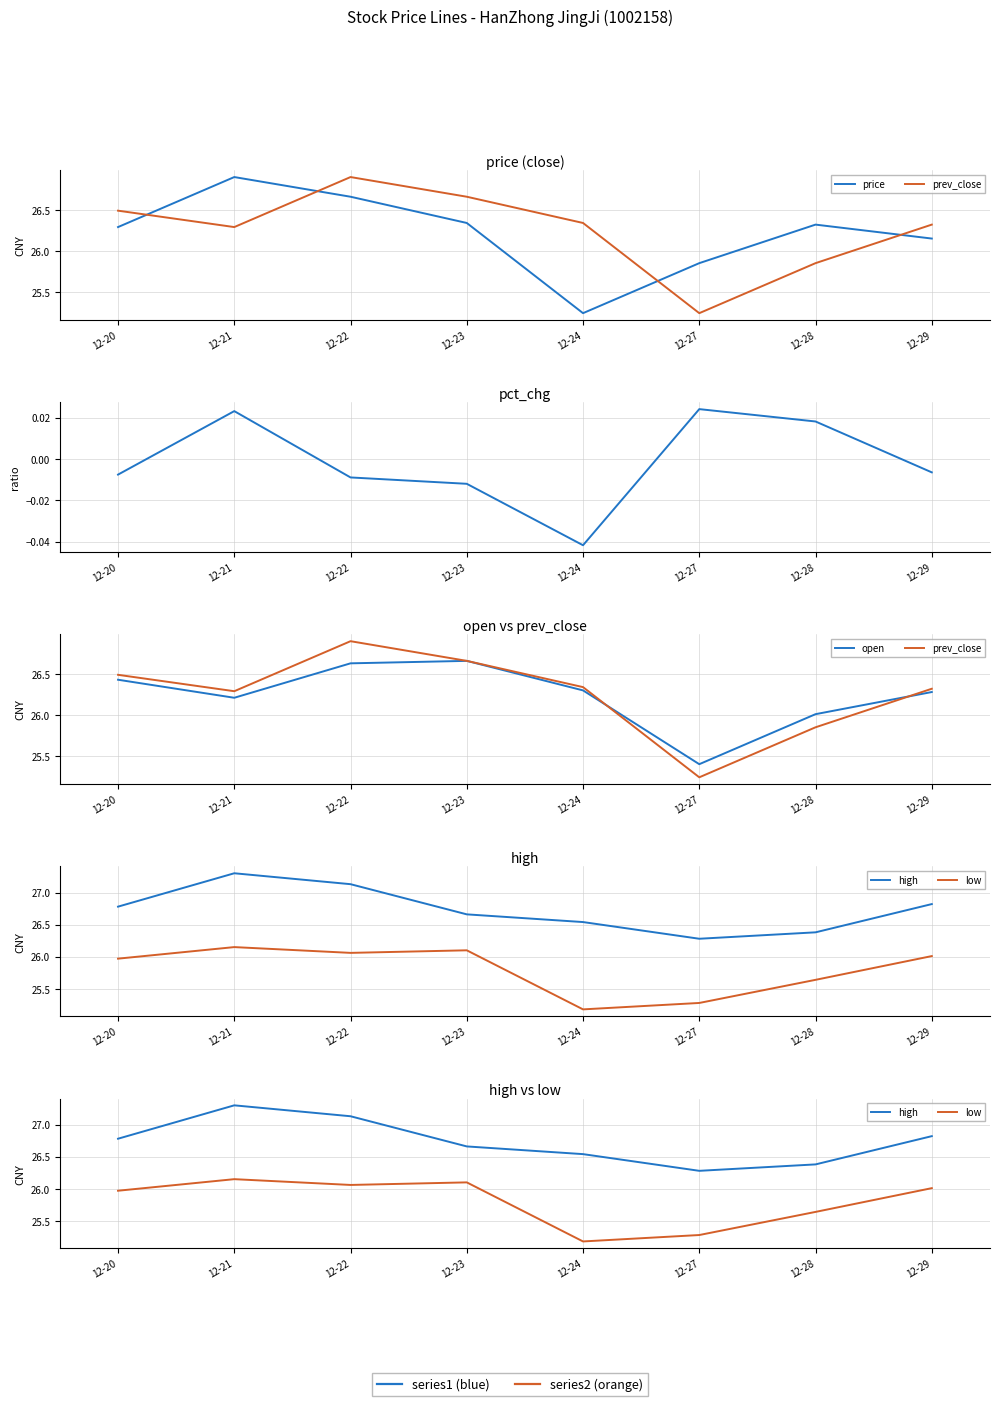

What value does the high series have at 12-23?

26.7